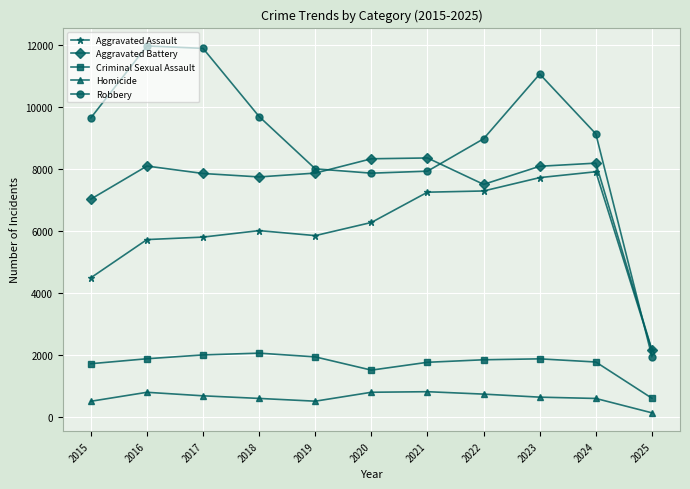

What is the sum of the Homicide values at 2019 and 2015?

995